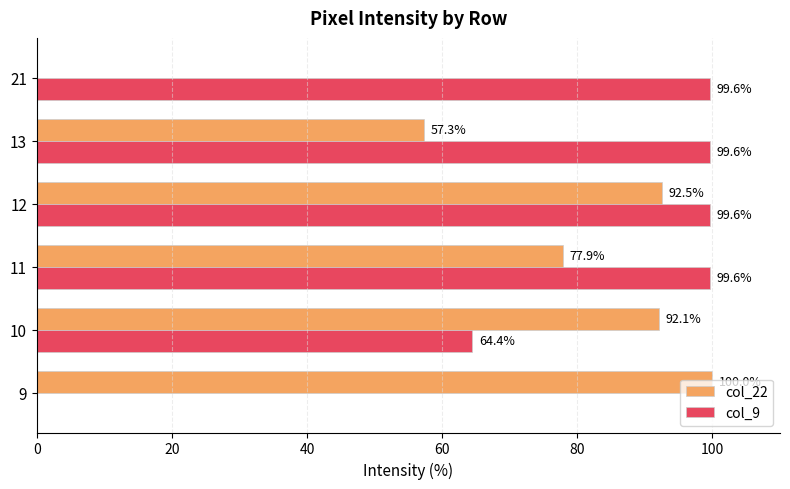

What is the sum of all col_9 values?

462.8